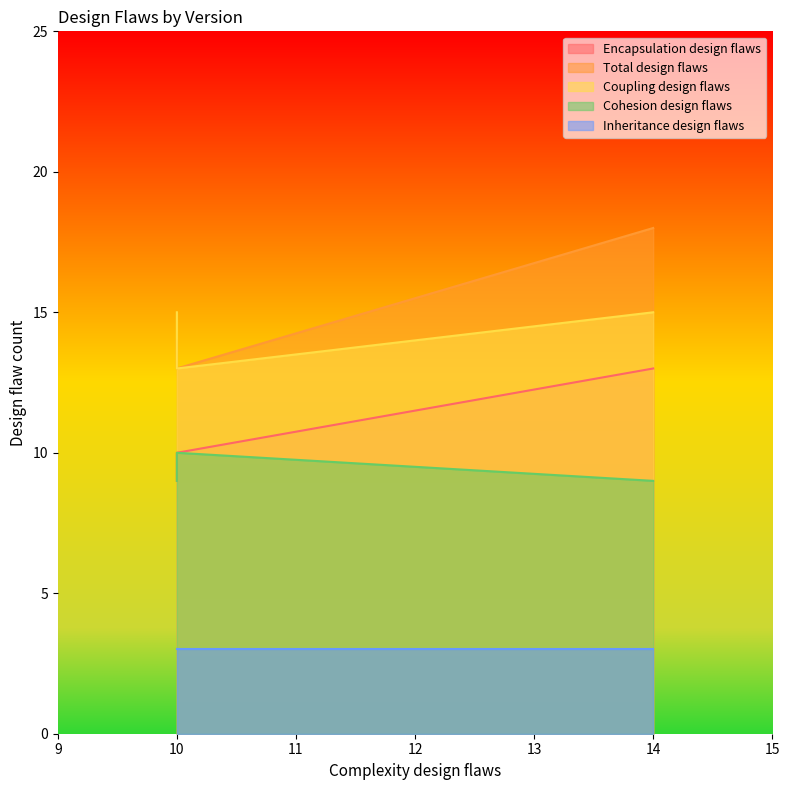

Does the chart display data point markers on the line(s)?

No